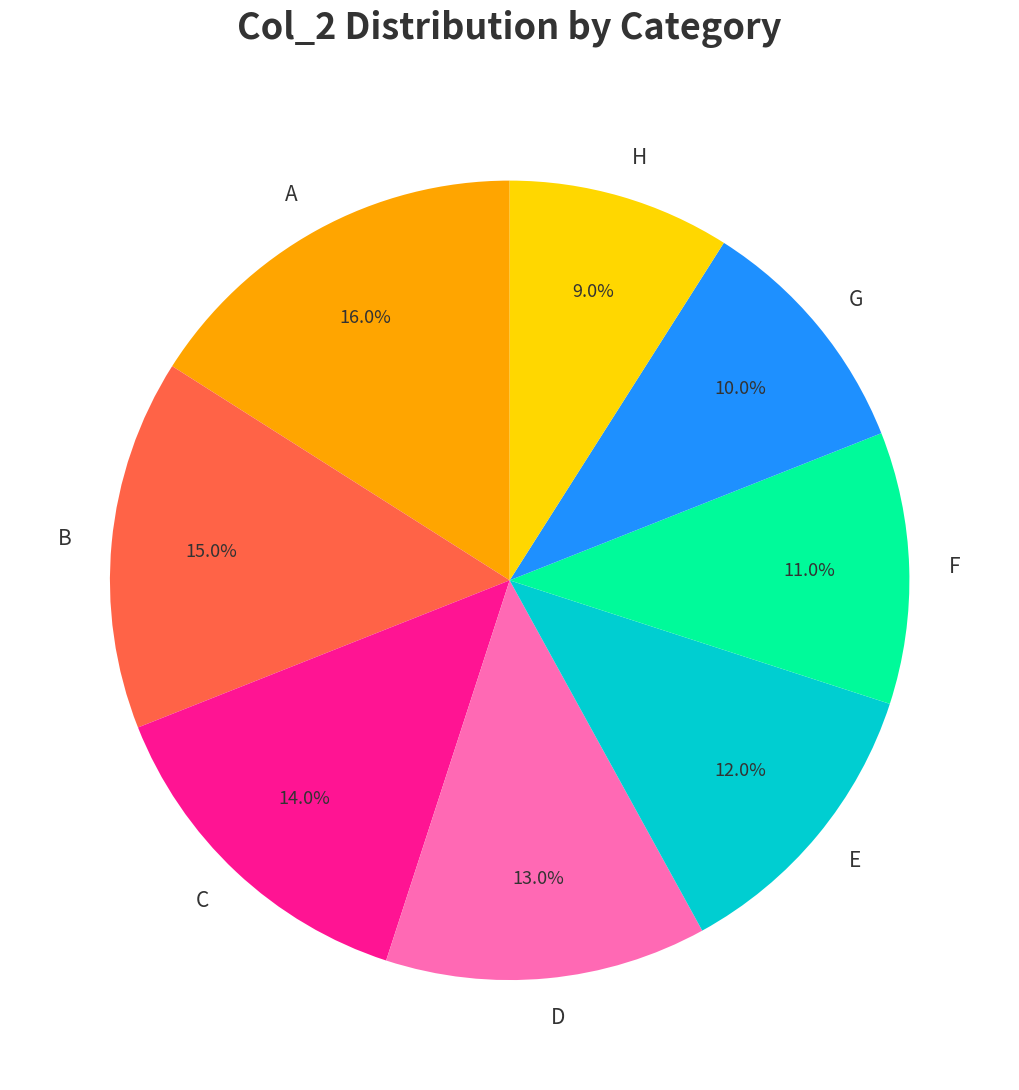

Approximately how many times larger is the value at G compared to H?

1.1